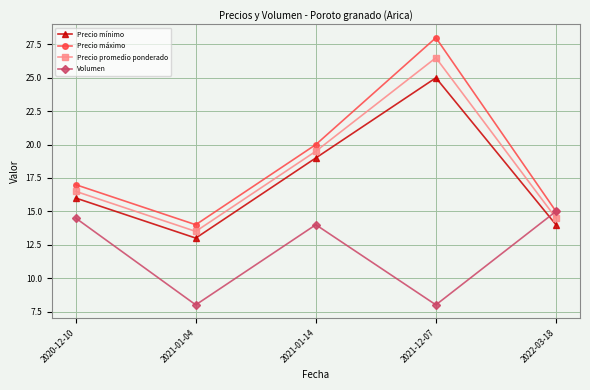

What is the difference between the highest and lowest values at 2021-12-07?

20.0